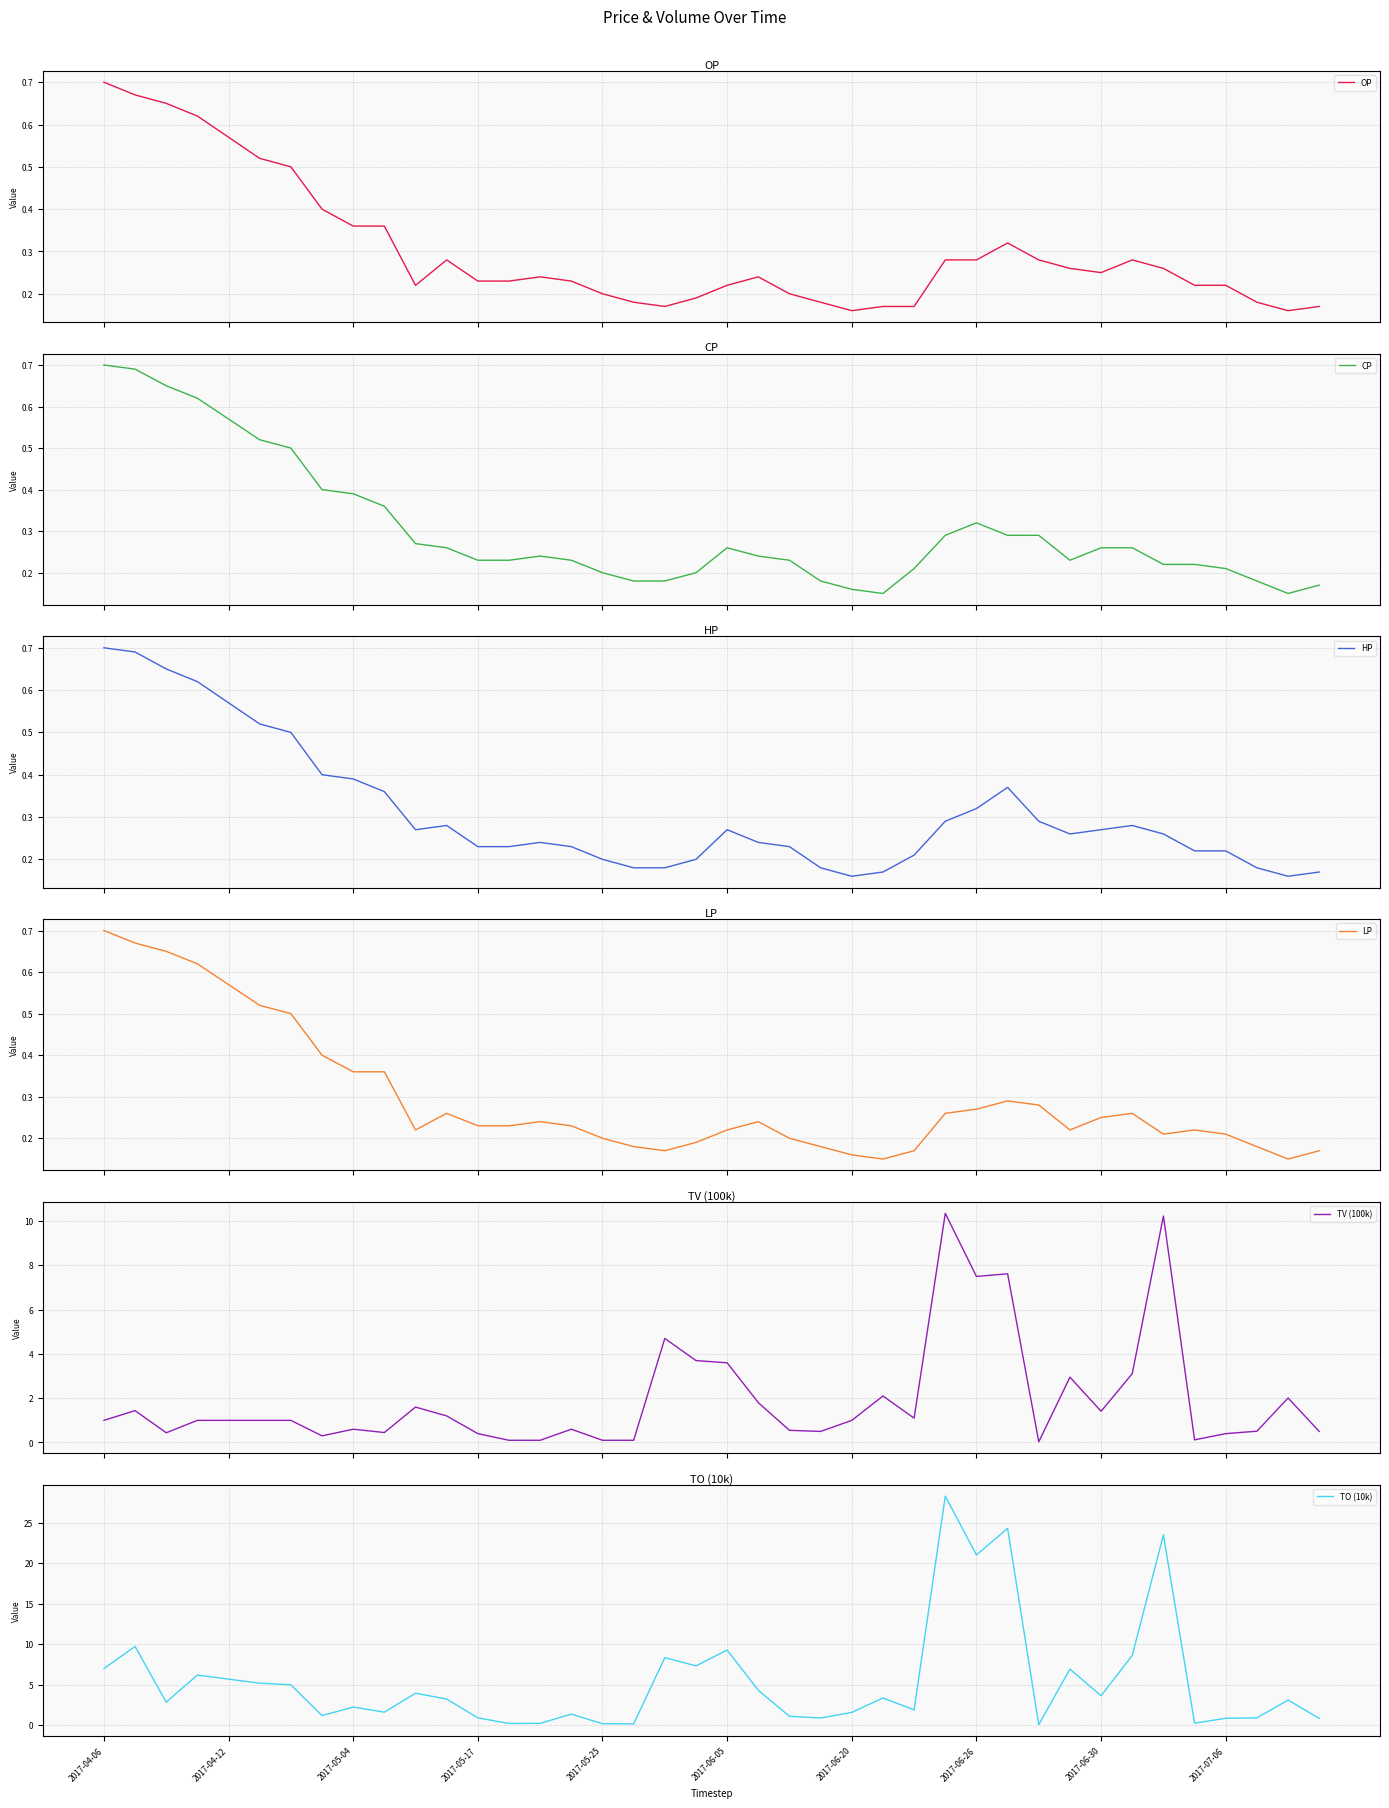

True or false: HP and LP cross at least once.

False